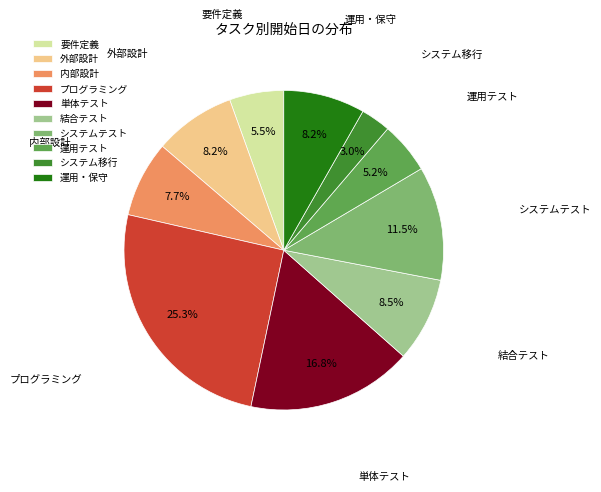

Between 結合テスト and 運用テスト, which is larger?

結合テスト